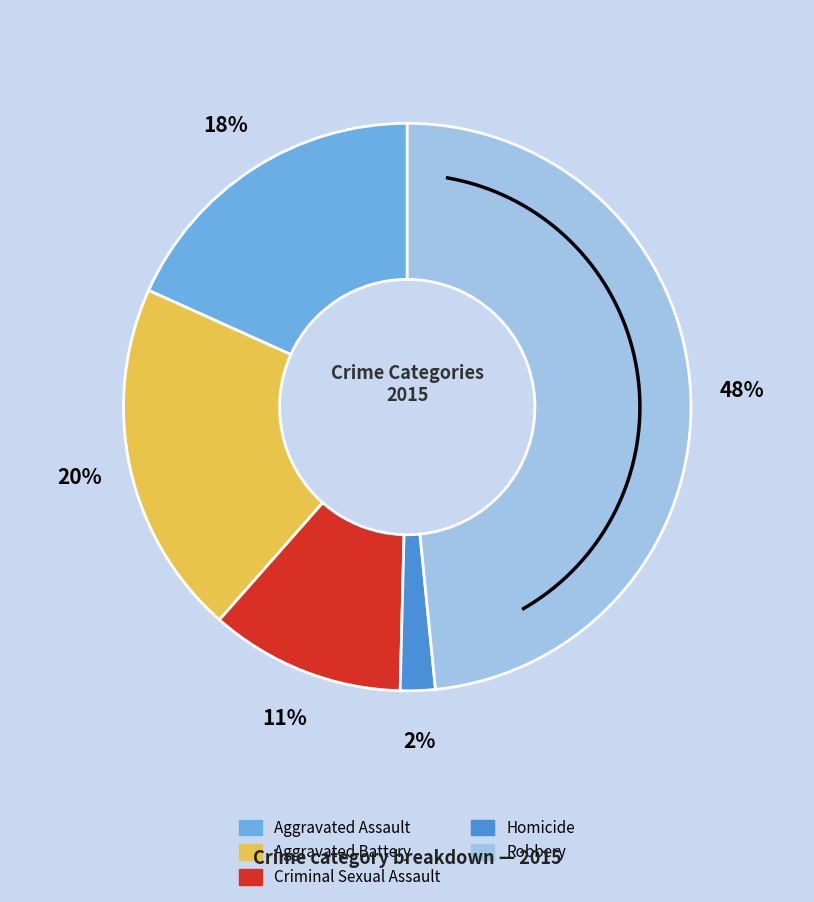

What is the ratio of the value at Aggravated Battery to the value at Homicide?

10.2